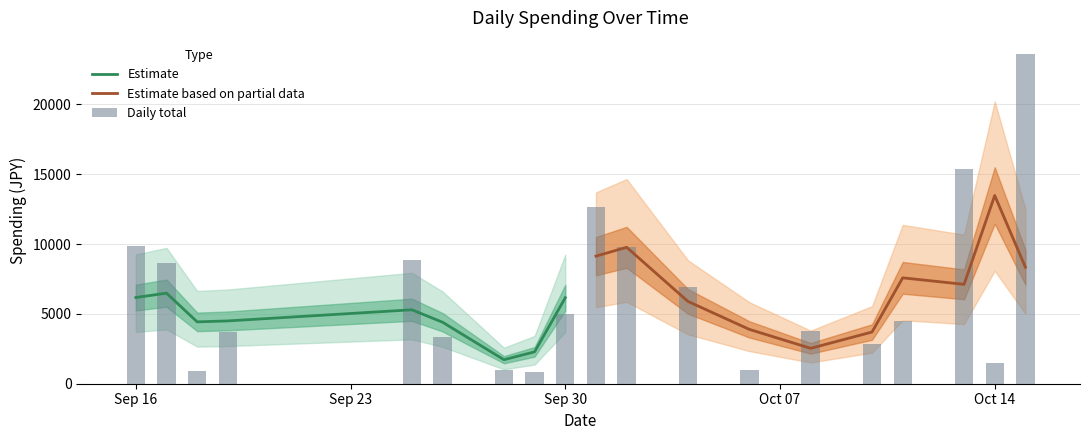

What is the lowest value of the Estimate series?

1719.0